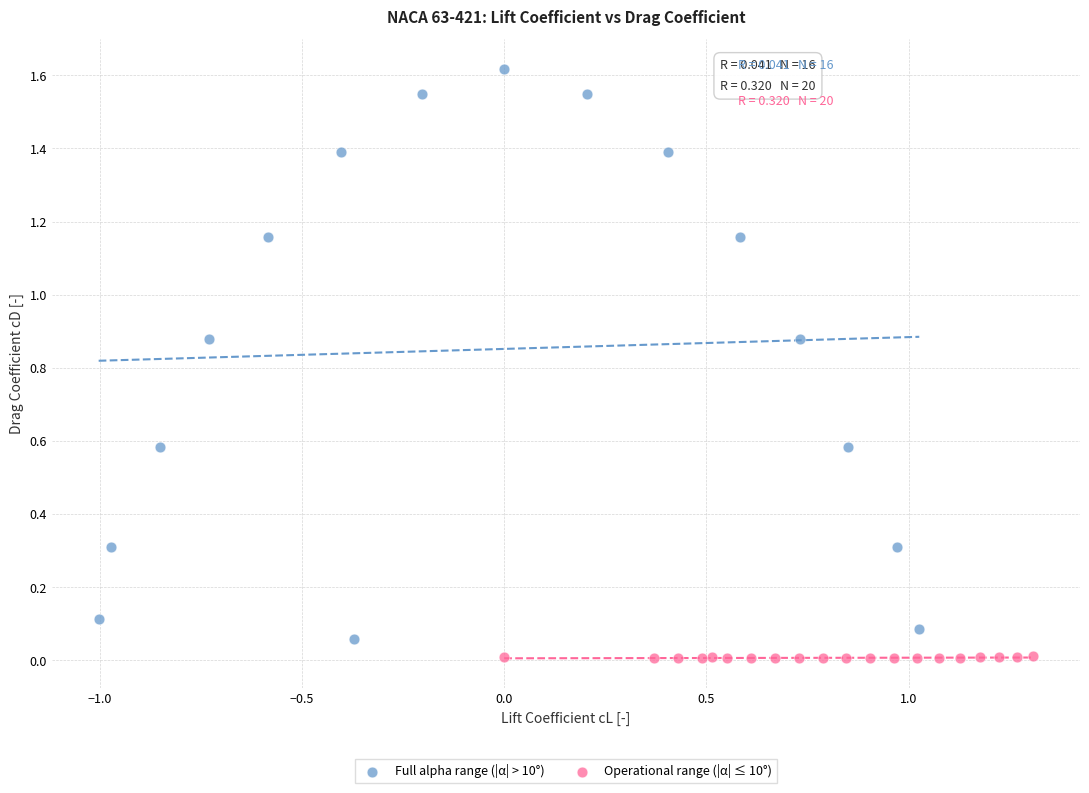

Which series reaches the maximum Y coordinate?

Full alpha range (|α| > 10°)